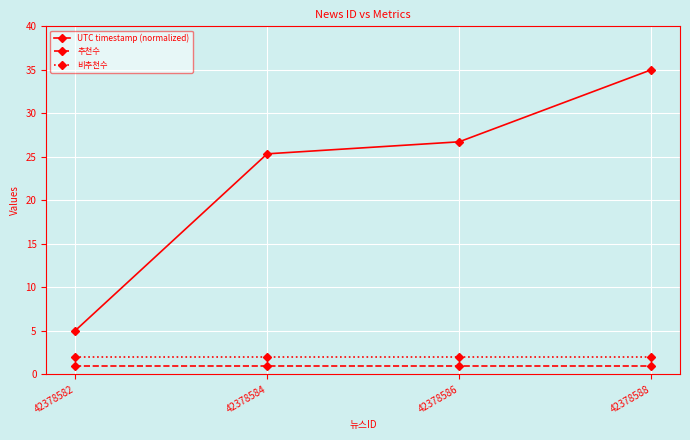

Reading left to right, transcribe all the data shown in this chart.

UTC timestamp (normalized): 5.0	25.3	26.7	35.0
추천수: 1.0	1.0	1.0	1.0
비추천수: 2.0	2.0	2.0	2.0